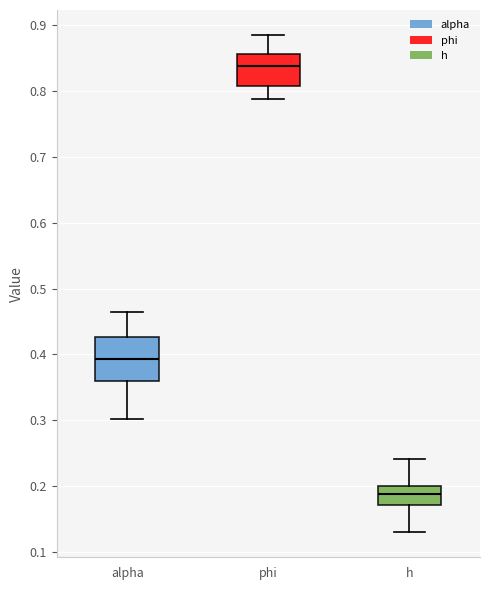

Reading left to right, transcribe this box plot: for each box, give where its median line is, the range the box spans, and where its two whiskers end, as read against the y-axis. The values are not printed on the chart, so give them approximately, as read against the axis.

alpha: median 0.39, box 0.36 to 0.43, whiskers 0.30 to 0.46
phi: median 0.84, box 0.81 to 0.86, whiskers 0.79 to 0.89
h: median 0.19, box 0.17 to 0.20, whiskers 0.13 to 0.24